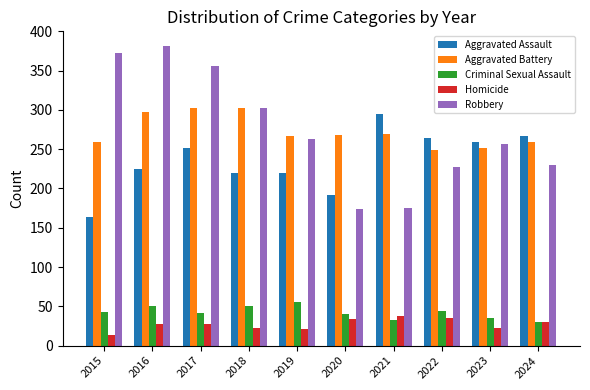

How many series are shown in this chart?

5